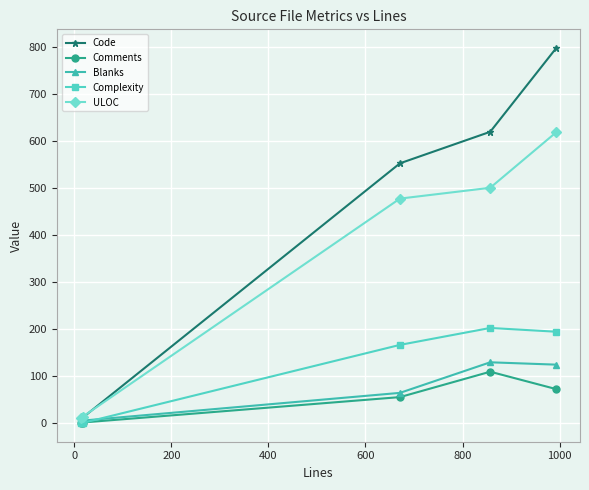

What is the greatest value displayed?

797